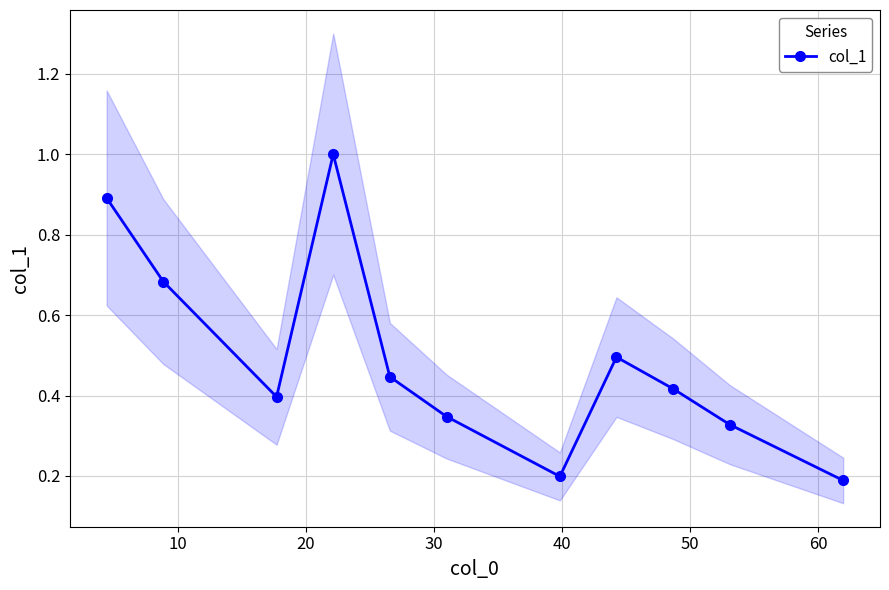

True or false: there are more than 2 points higher than both neighbors.

False